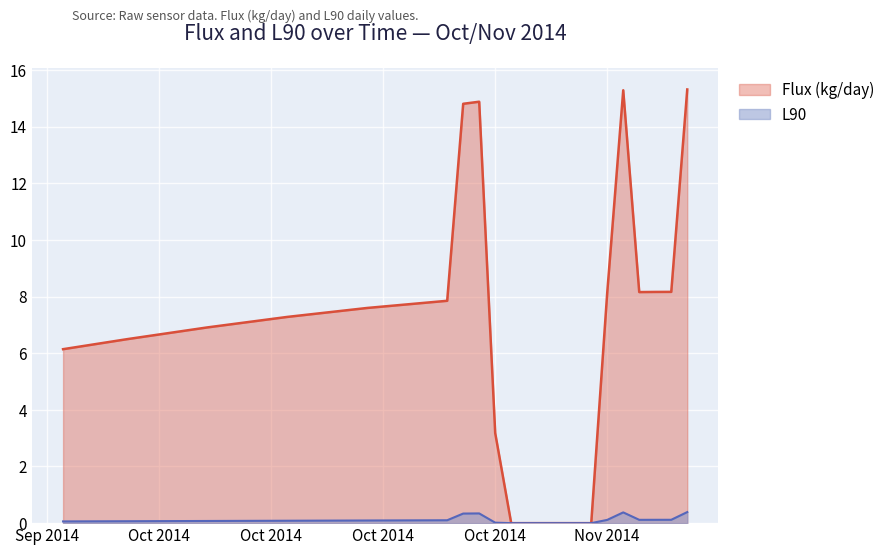

How many lines are shown in the chart?

2